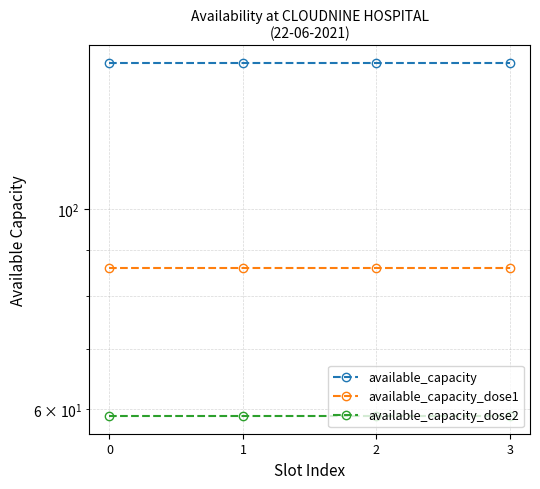

Which series has the largest total across all categories?

available_capacity